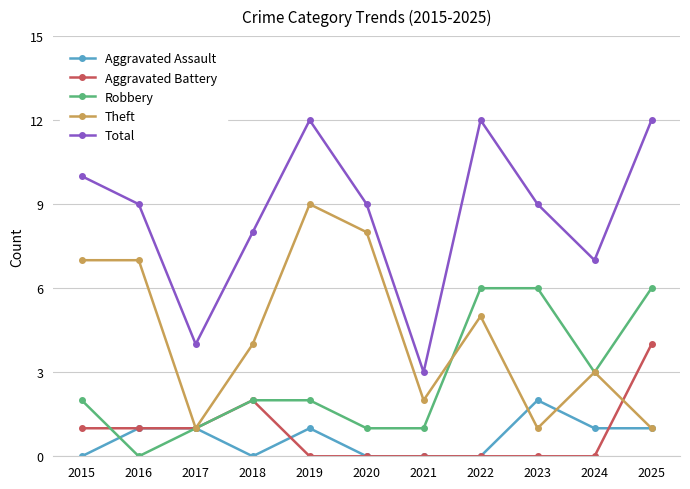

At 2023, list the series in order from smallest to largest.

Aggravated Battery, Theft, Aggravated Assault, Robbery, Total